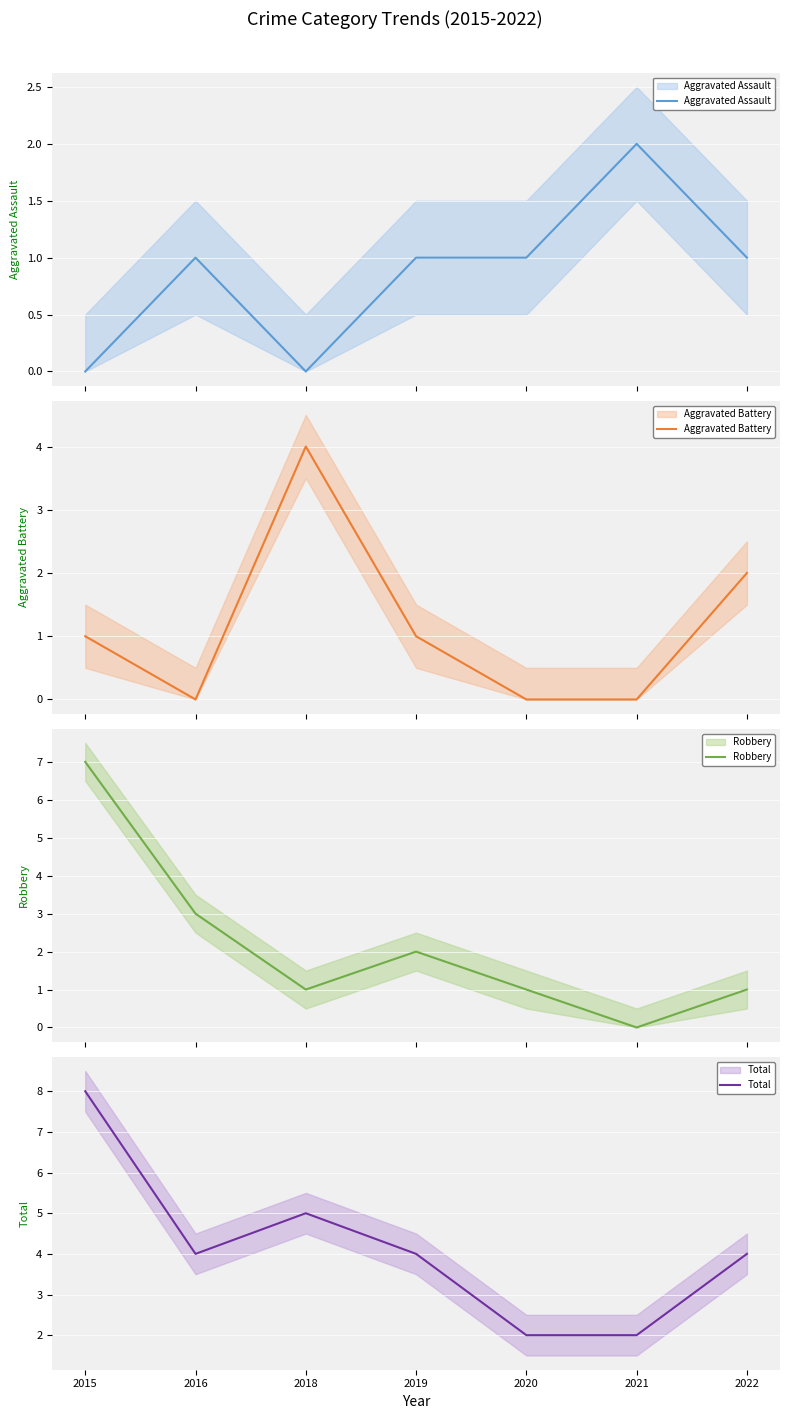

Is the value of Robbery at 2019 greater than the value of Total at 2021?

No